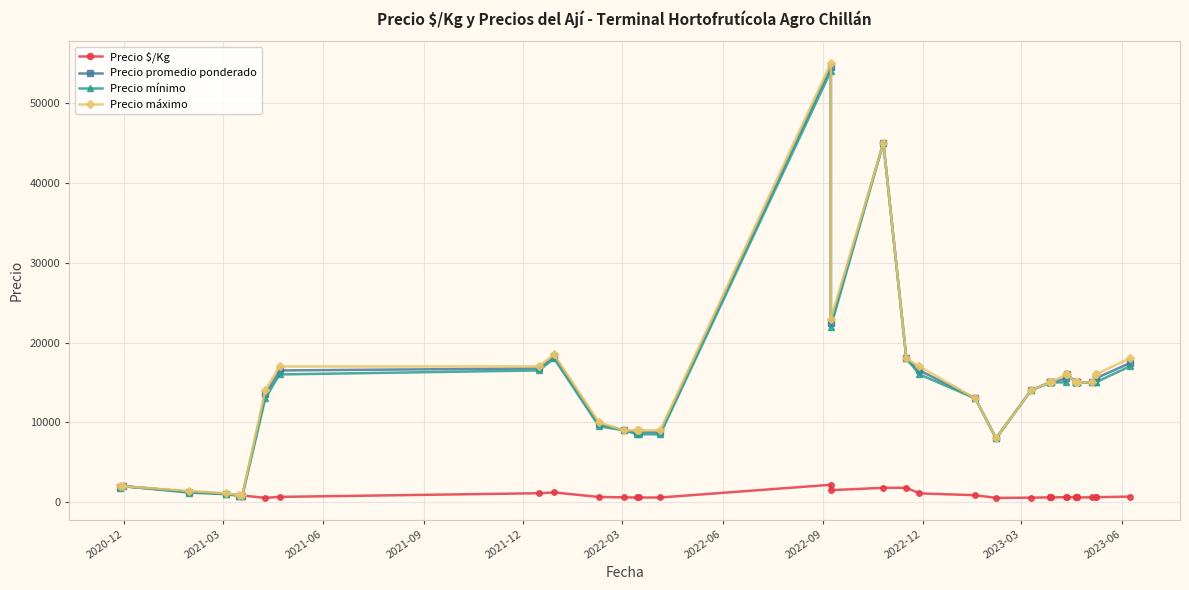

How many series are shown in this chart?

4